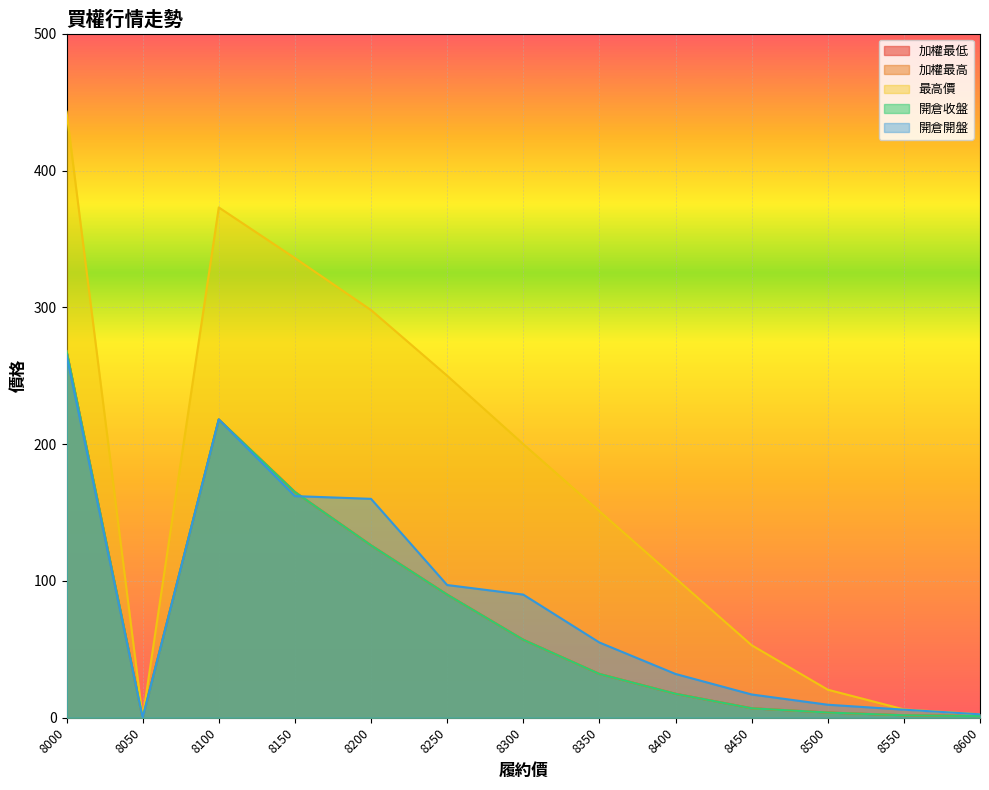

At which category does the chart reach its minimum across all series?

8050